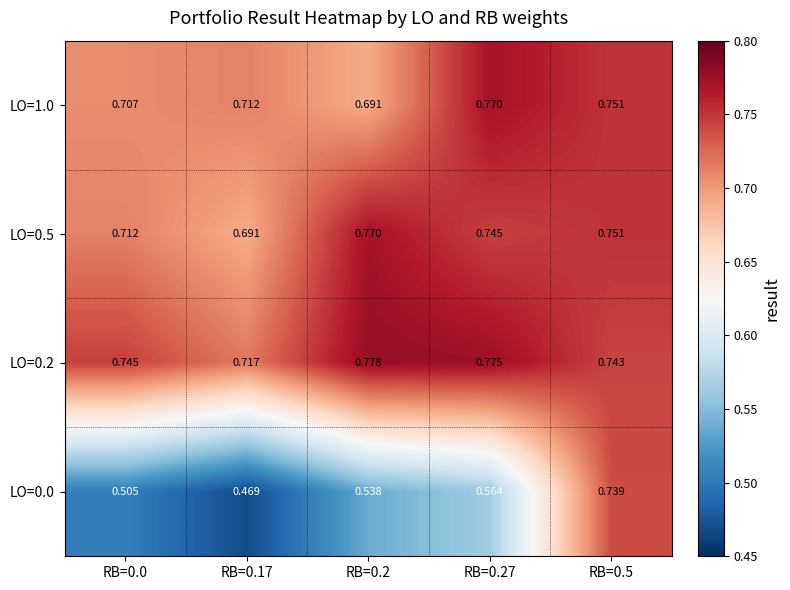

Which series changed the most between RB=0.27 and RB=0.5?

LO=0.0